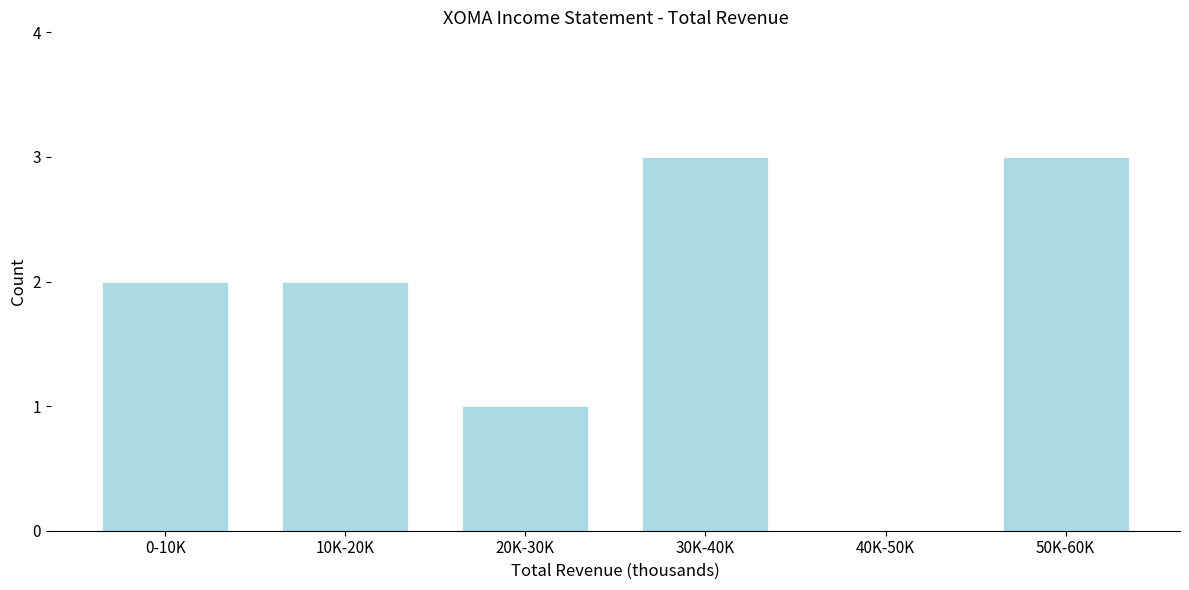

Reading right to left, extract all data points from this chart.

50K-60K=3	40K-50K=0	30K-40K=3	20K-30K=1	10K-20K=2	0-10K=2